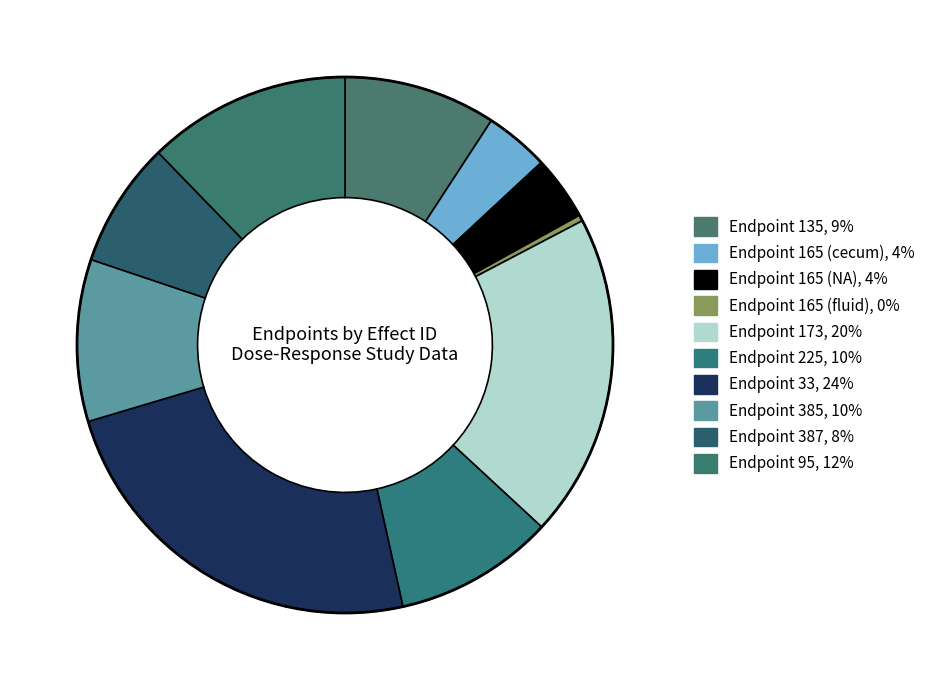

Count the number of slices in the pie.

10